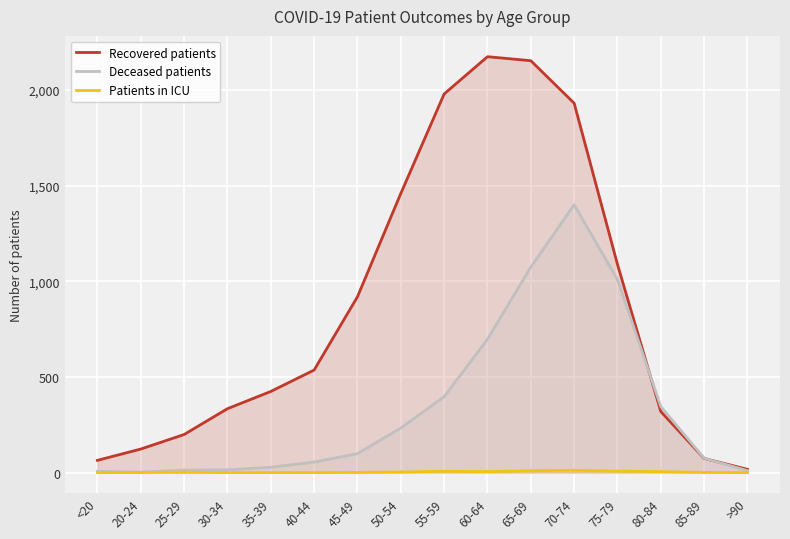

Reading left to right, extract all data points from this chart.

Recovered patients: 64	123	199	334	424	536	919	1459	1979	2174	2153	1931	1088	319	74	17
Deceased patients: 7	2	13	14	28	55	99	233	397	697	1074	1400	1009	345	75	10
Patients in ICU: 0	1	2	0	0	0	1	3	7	5	10	12	8	5	1	0